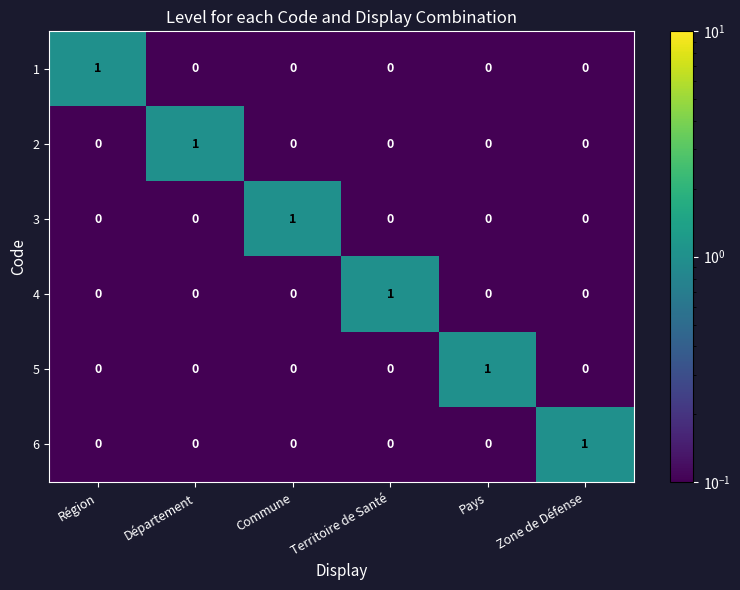

Is it true that 4 equals 1 at Région?

False